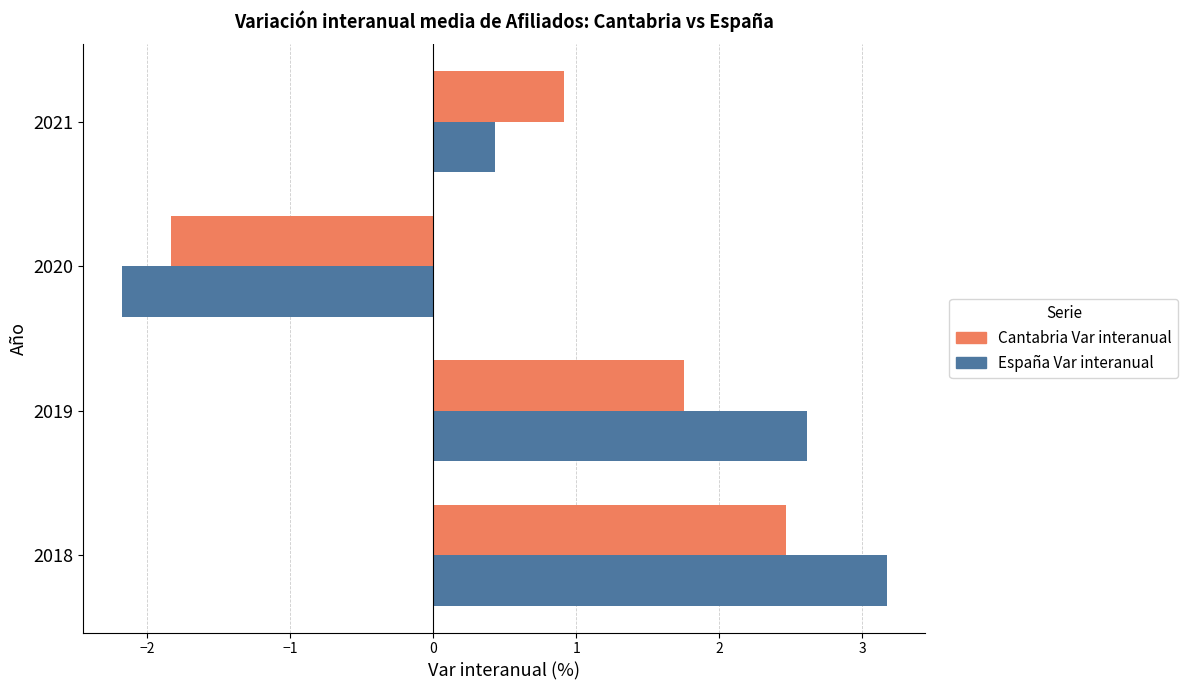

What is the total value across all series at 2021?

1.3